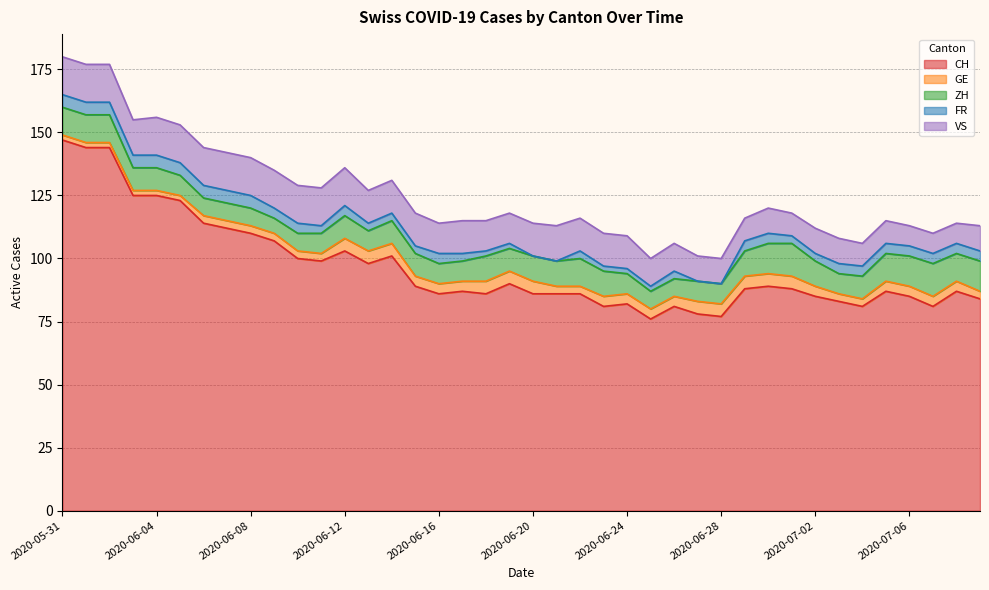

Does the chart display data point markers on the line(s)?

No